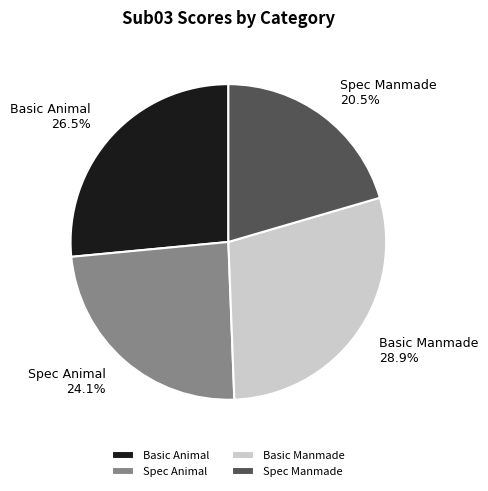

The Spec Manmade slice represents 28% of the pie. True or false?

False